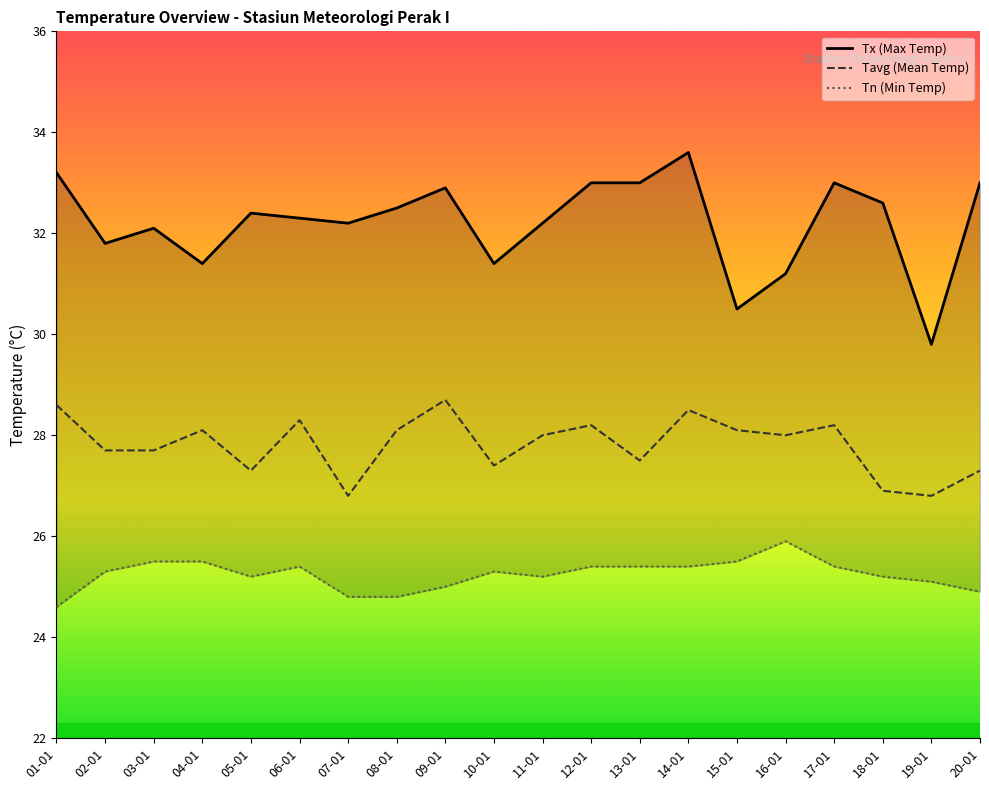

What are all the series names shown in the legend?

Tx (Max Temp), Tavg (Mean Temp), Tn (Min Temp)